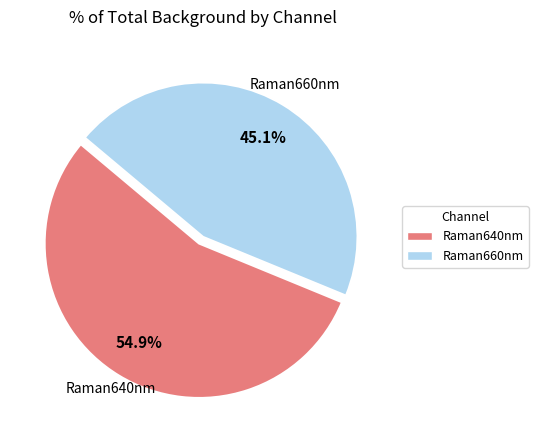

How many segments does this pie chart have?

2